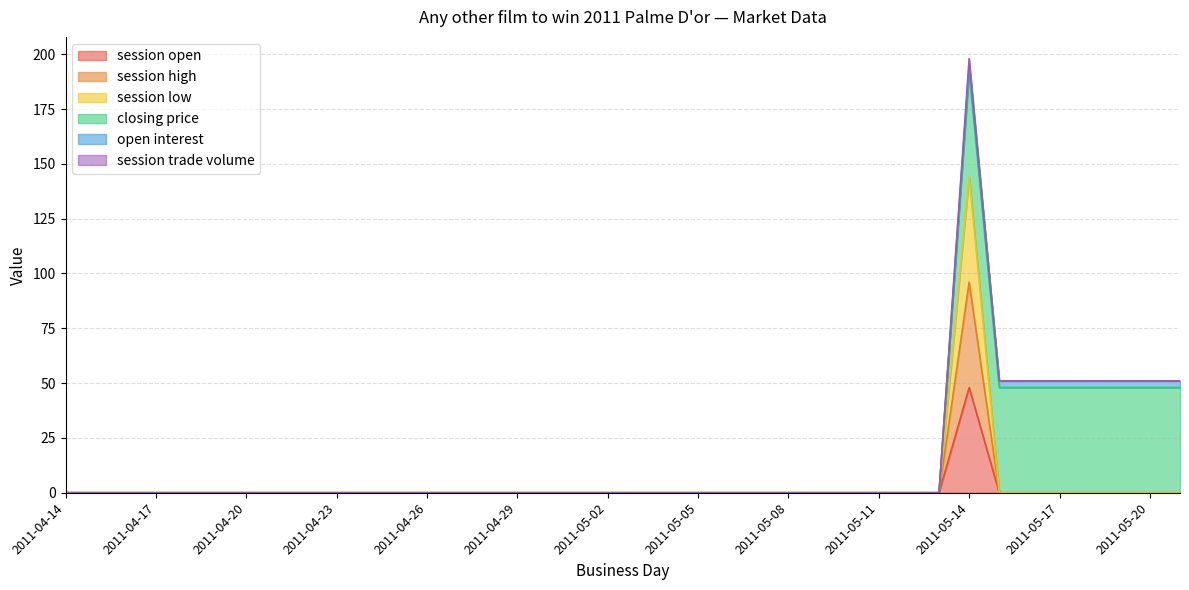

True or false: session high and session low intersect in this chart.

False